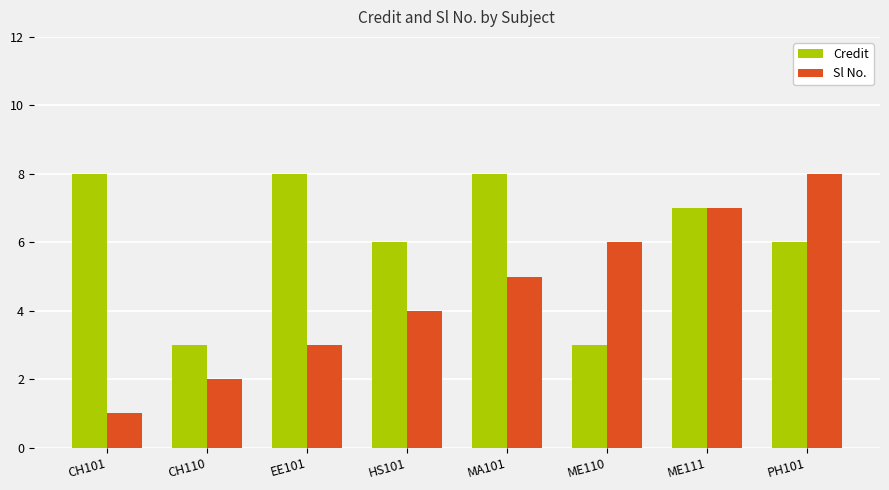

Reading left to right, extract all data points from this chart.

Credit: CH101=8	CH110=3	EE101=8	HS101=6	MA101=8	ME110=3	ME111=7	PH101=6
Sl No.: CH101=1	CH110=2	EE101=3	HS101=4	MA101=5	ME110=6	ME111=7	PH101=8